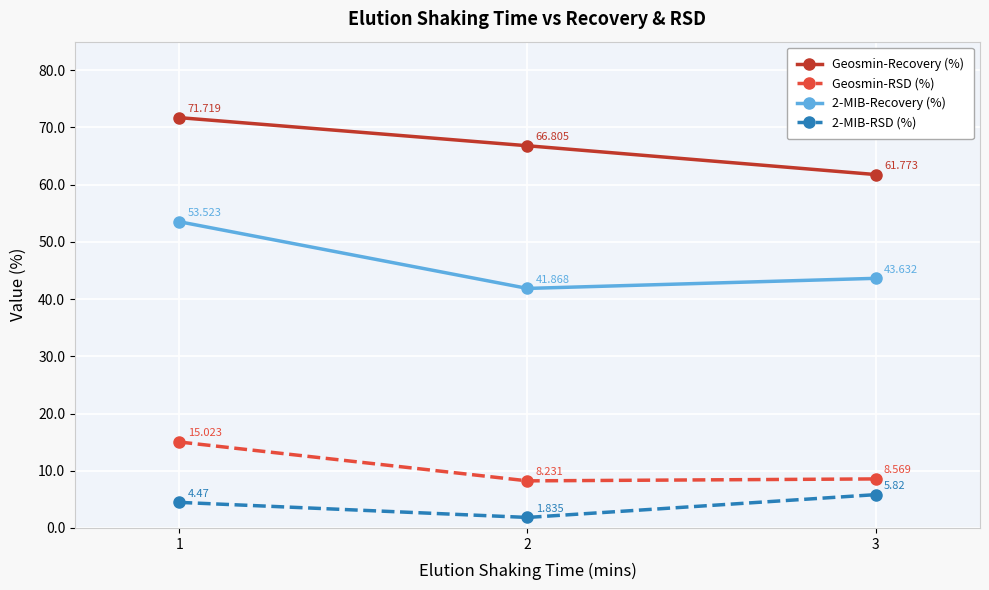

Is it true that Geosmin-RSD (%) equals 11.7 at 2?

False